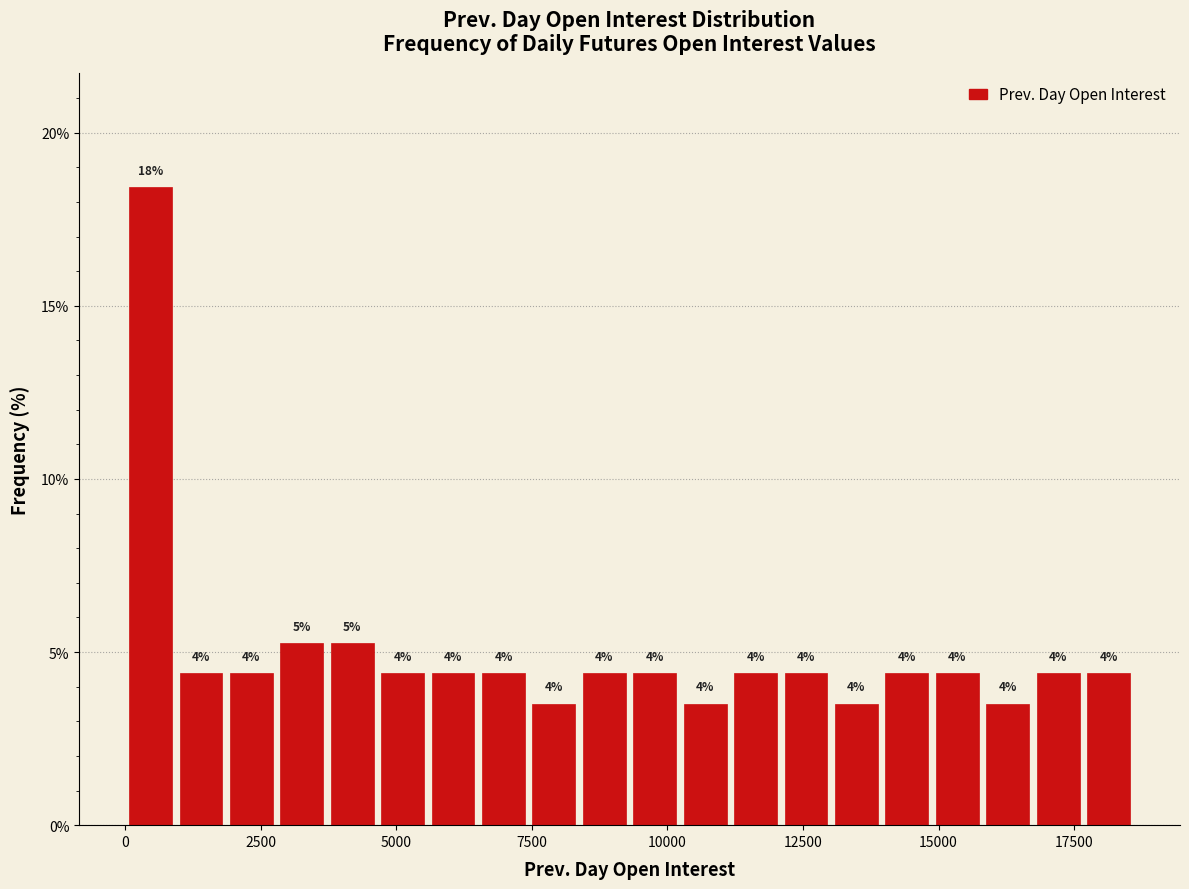

Around what value on the x-axis is the tallest bar? Give the approximate position of its centre, as read against the axis.

500